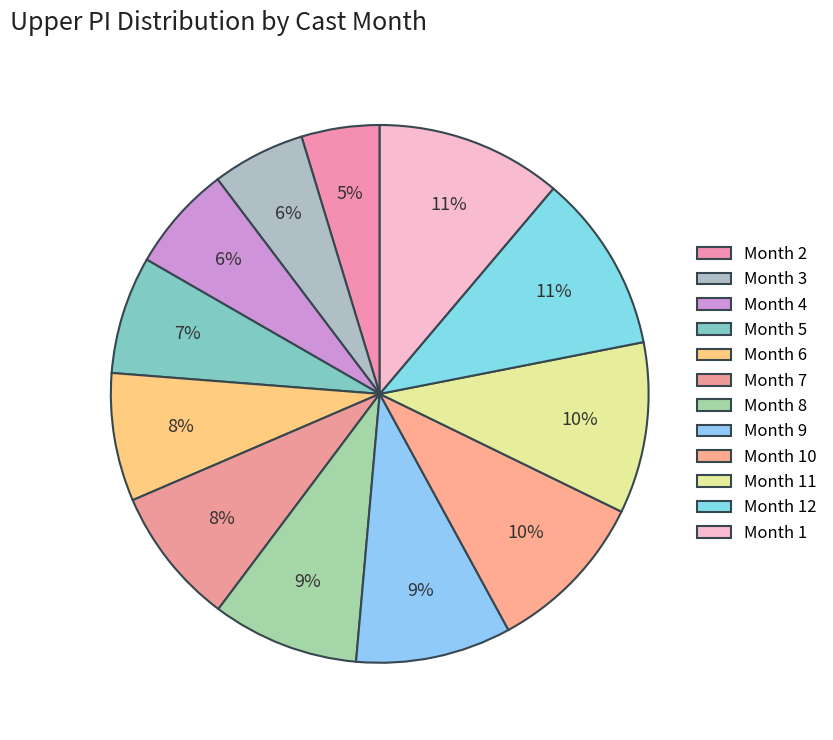

What is the largest slice in the pie chart?

1